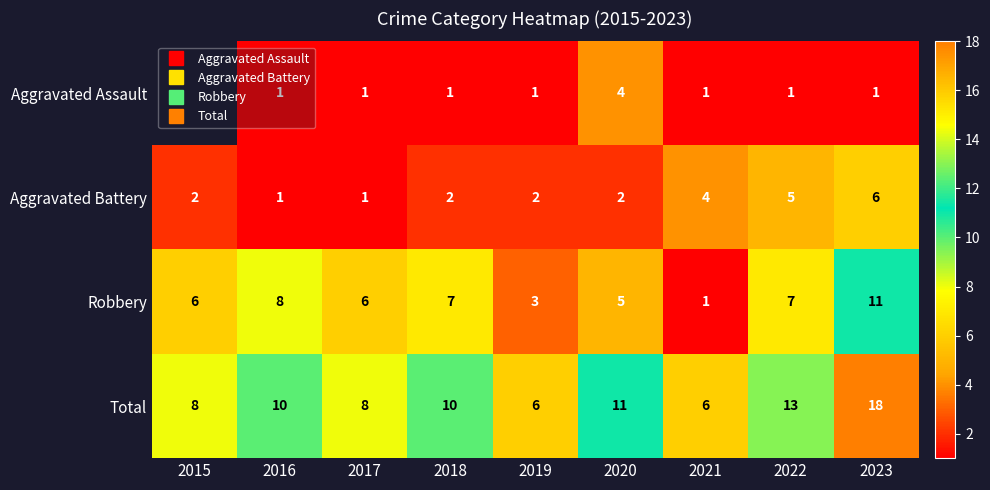

Which label corresponds to the smallest value in the chart?

2016